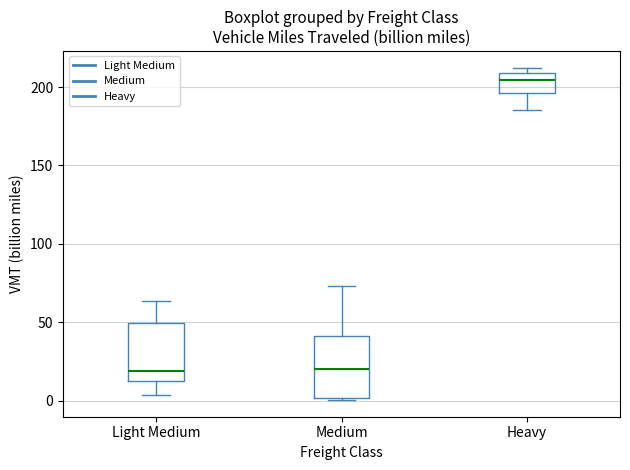

Which box's median line is the highest?

Heavy